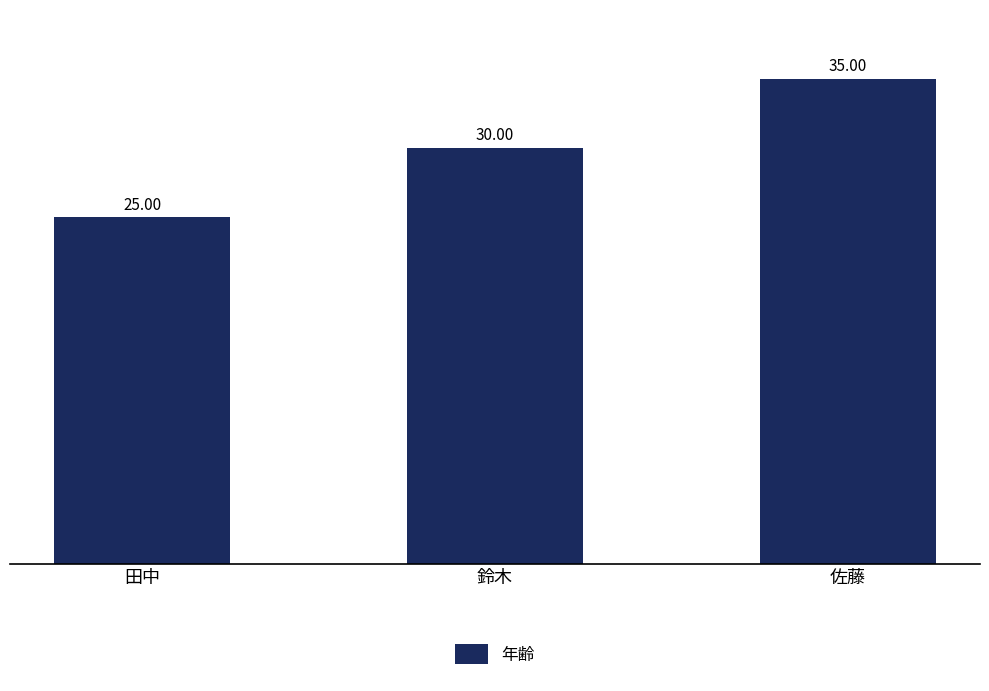

How many series are shown in this chart?

1